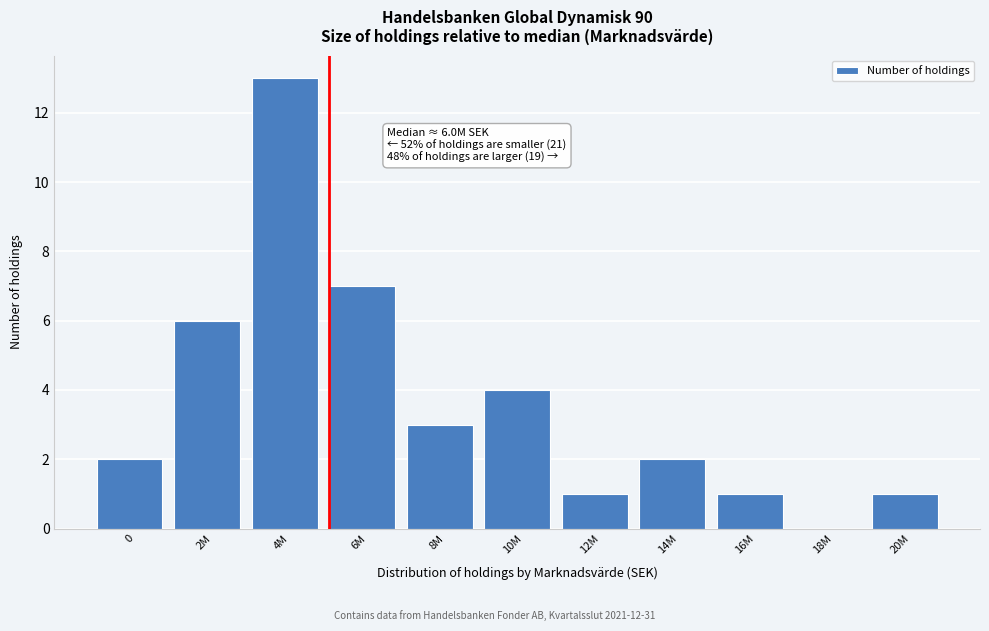

Reading left to right, list all the values displayed in this chart.

0=2	2M=6	4M=13	6M=7	8M=3	10M=4	12M=1	14M=2	16M=1	18M=0	20M=1